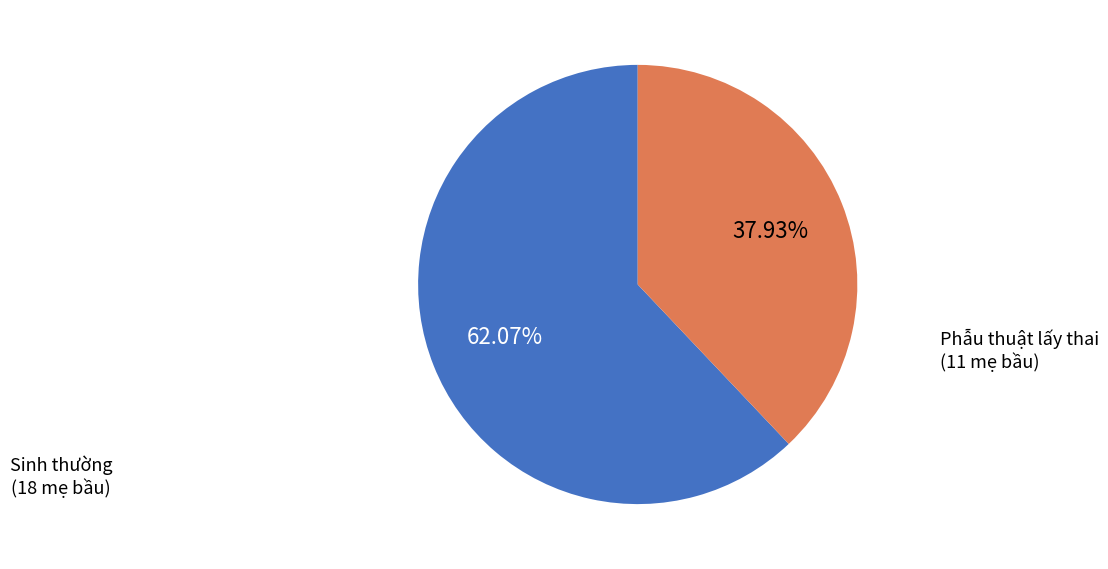

Approximately how many times larger is the value at Phẫu thuật lấy thai compared to Sinh thường?

0.6